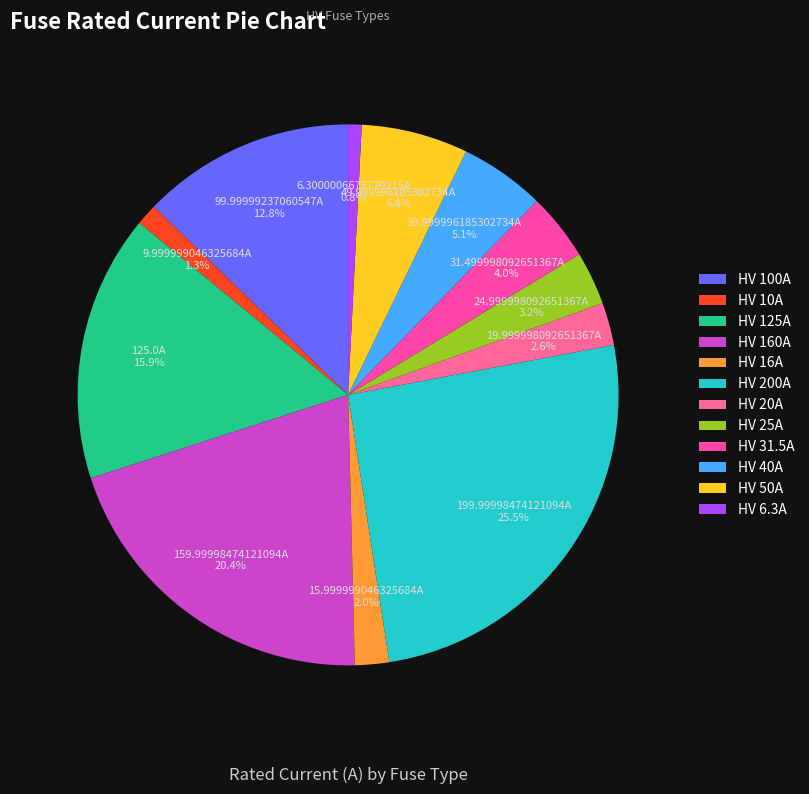

Does HV 10A account for over 50% of the chart?

No